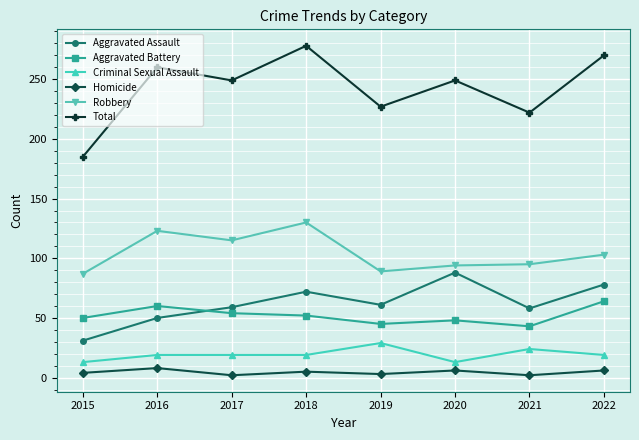

What is the maximum value shown in the chart?

278